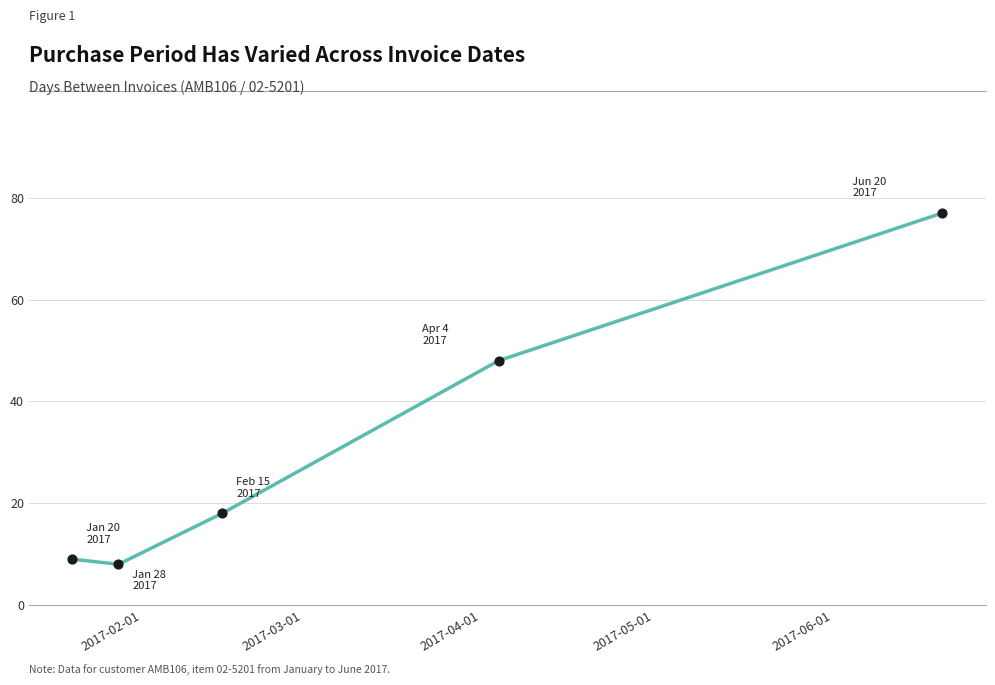

What is the difference between the maximum and minimum values?

69